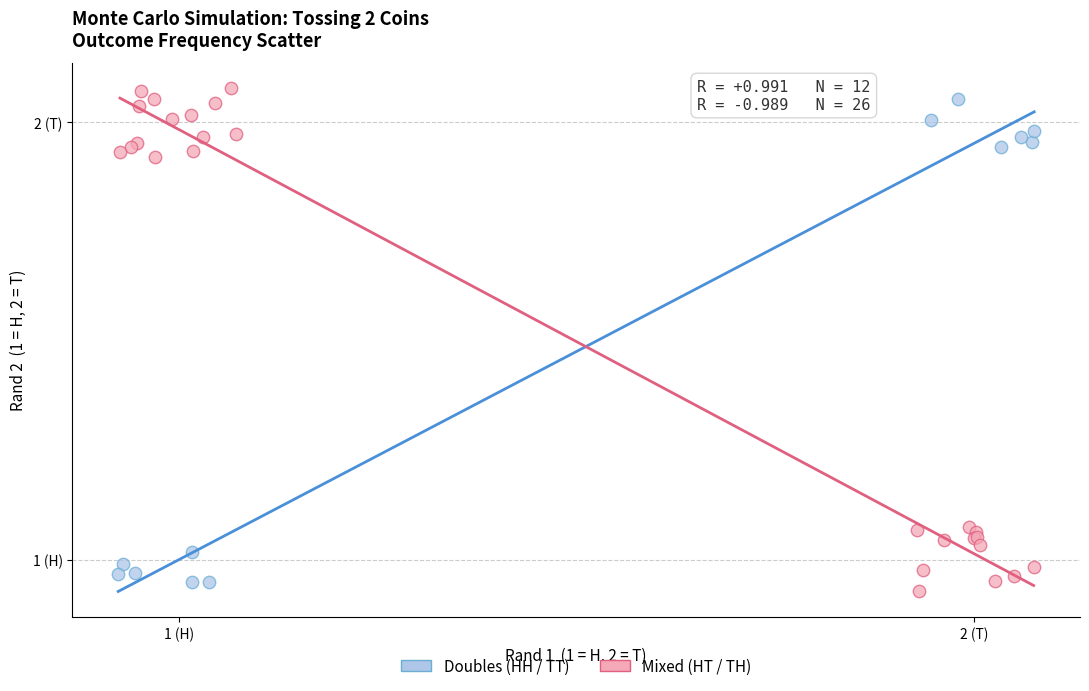

Which series contains the highest Y value?

Mixed (HT / TH)